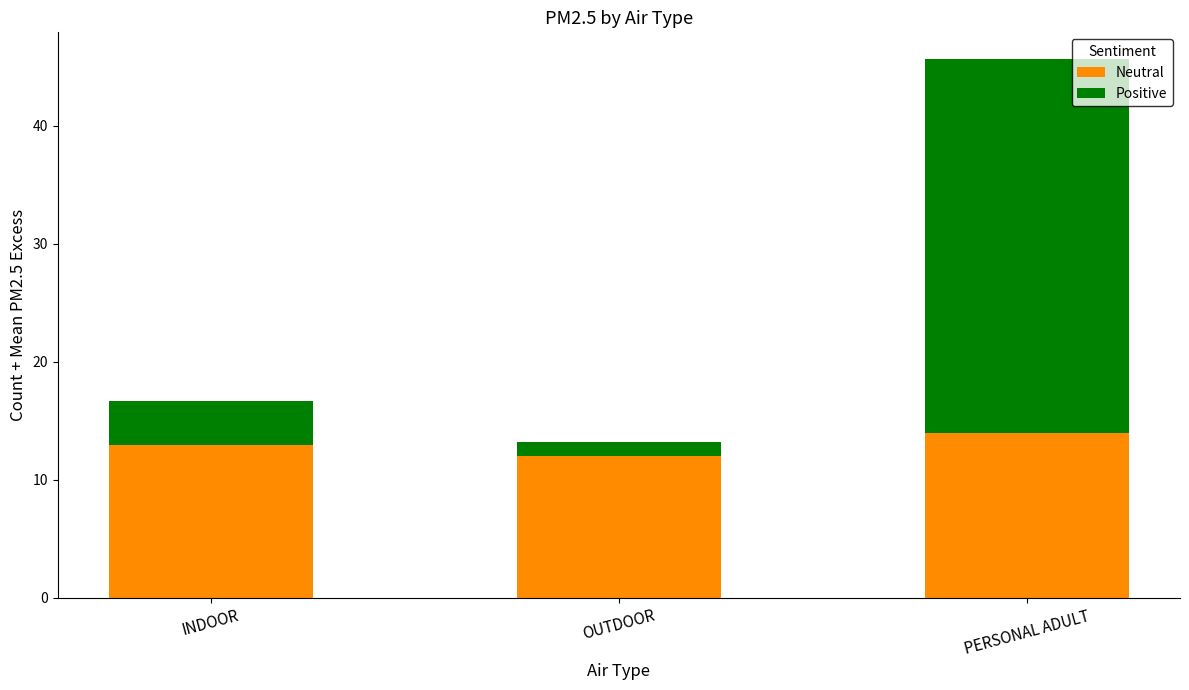

What is the difference between the maximum and minimum values in the Neutral series?

2.0